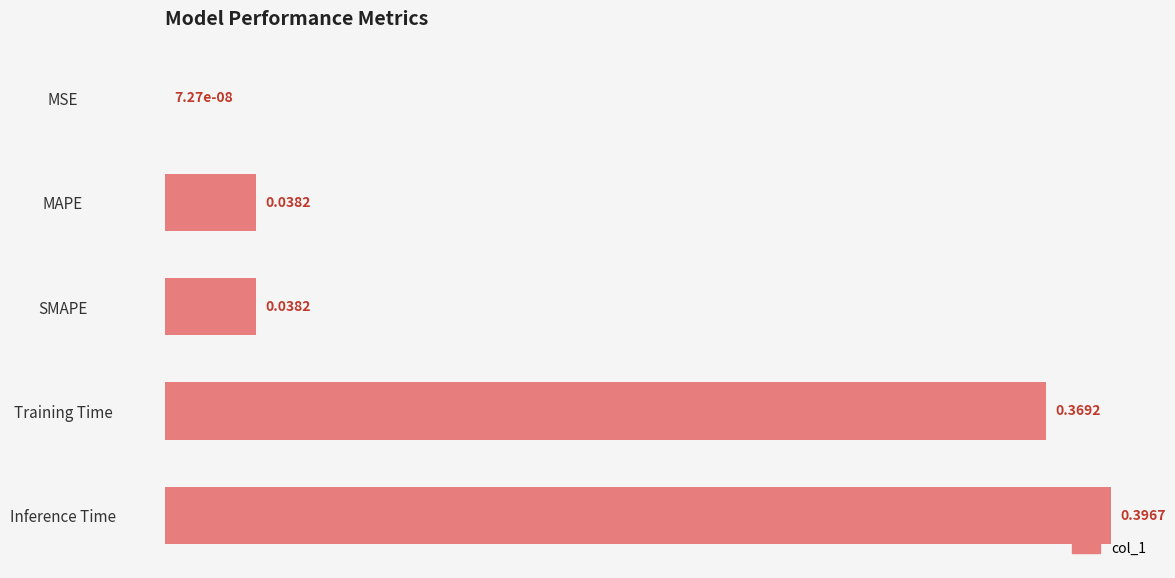

Which category has the highest value across all series?

Inference Time